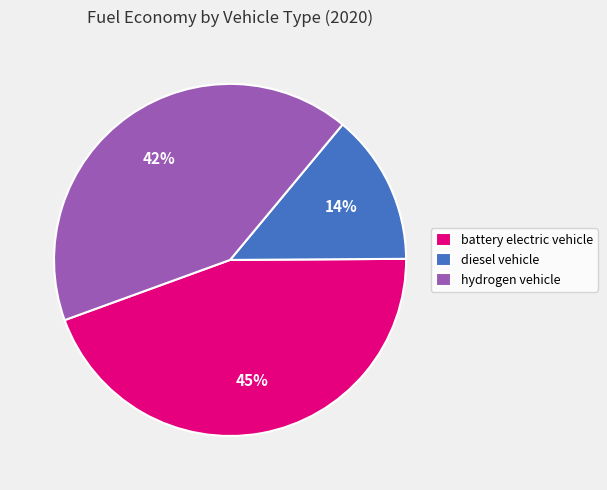

Is it true that battery electric vehicle is 45% of the pie?

True